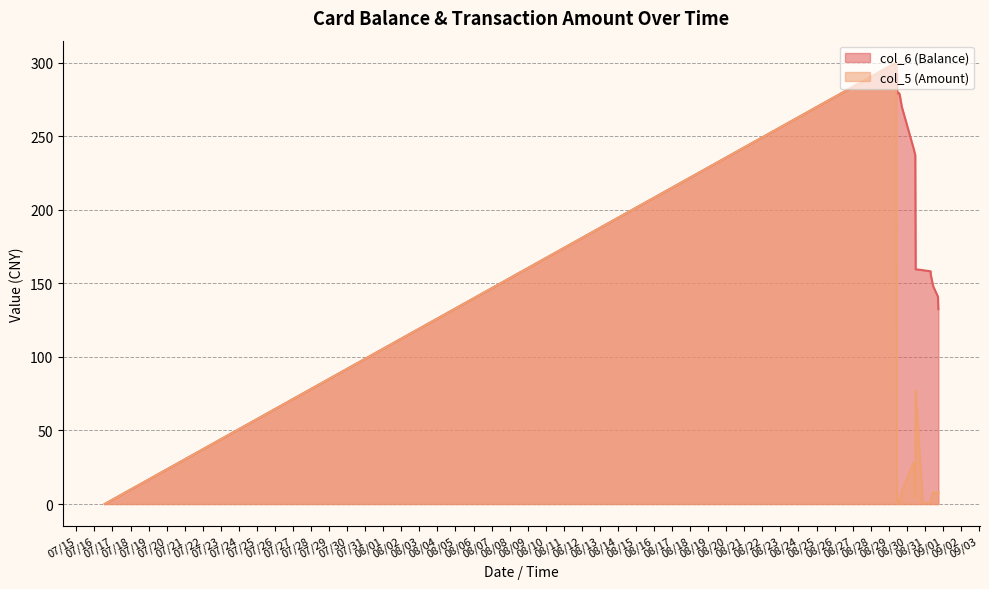

Which category has the highest value in the col_6 (Balance) series?

2014/08/29 09:52:25